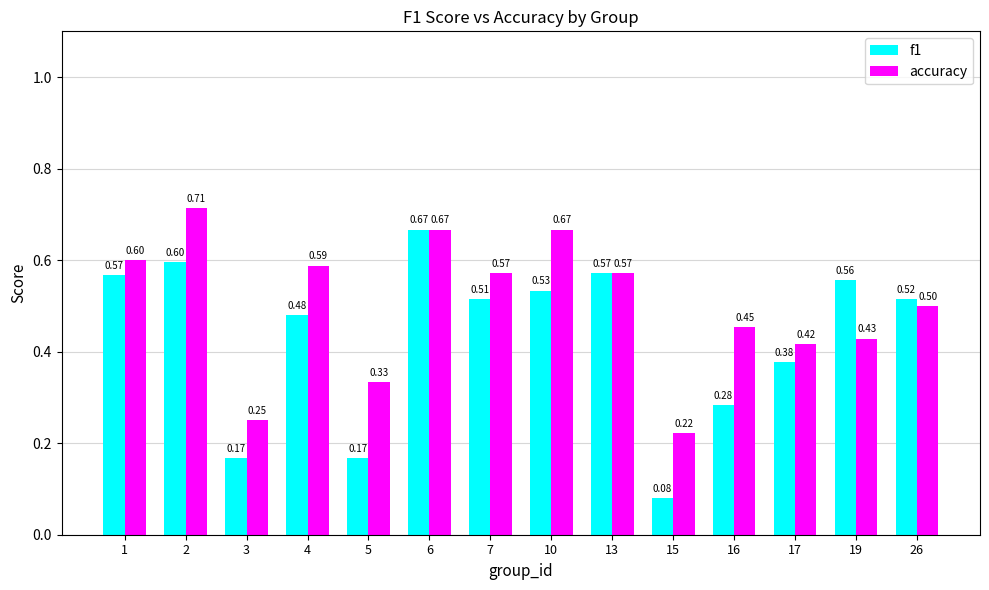

The f1 series shows 0.6 at 13. True or false?

True